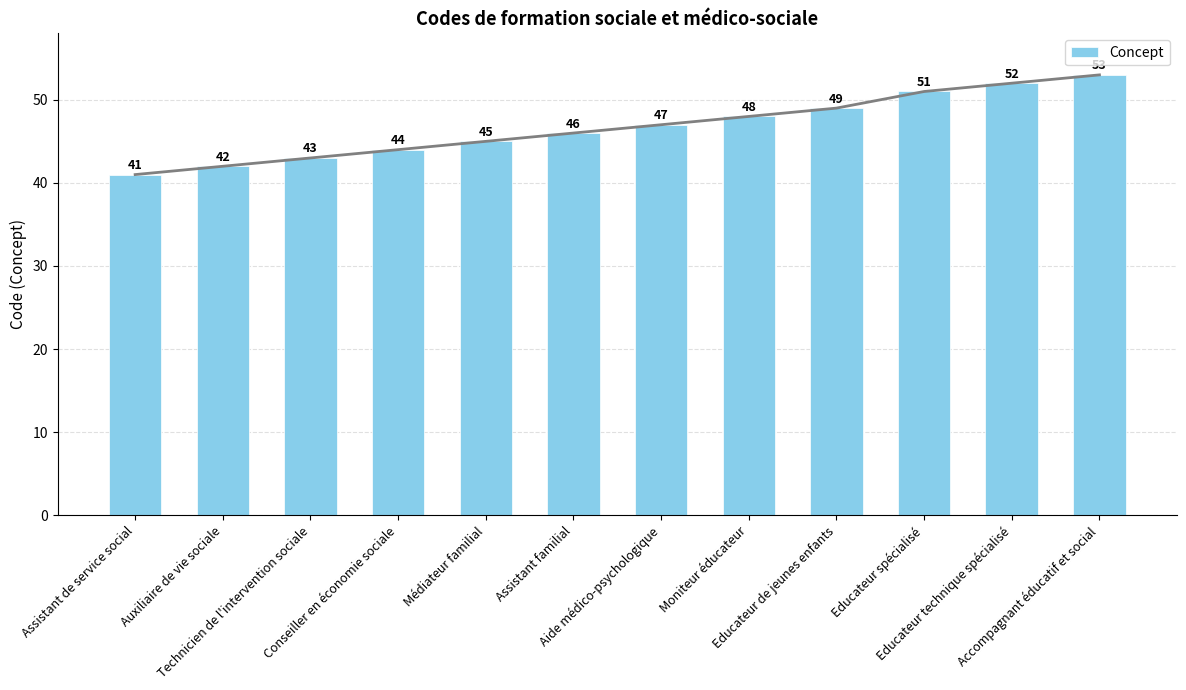

Rank the categories by value from highest to lowest.

Accompagnant éducatif et social, Educateur technique spécialisé, Educateur spécialisé, Educateur de jeunes enfants, Moniteur éducateur, Aide médico-psychologique, Assistant familial, Médiateur familial, Conseiller en économie sociale, Technicien de l'intervention sociale, Auxiliaire de vie sociale, Assistant de service social